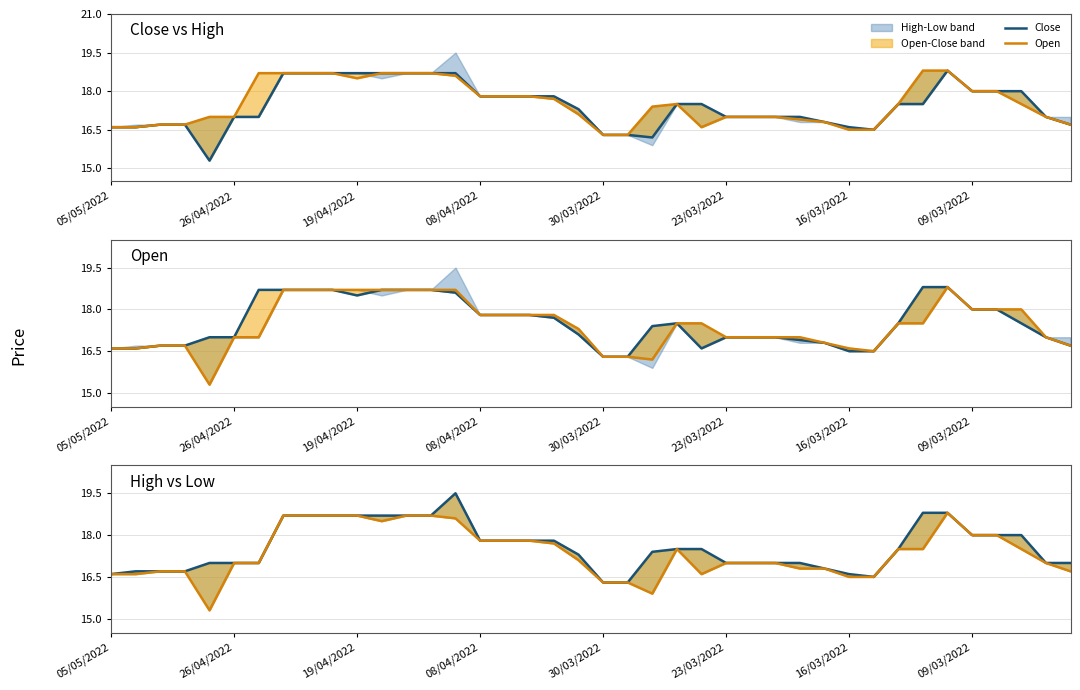

Where is the first local maximum for Close?

14